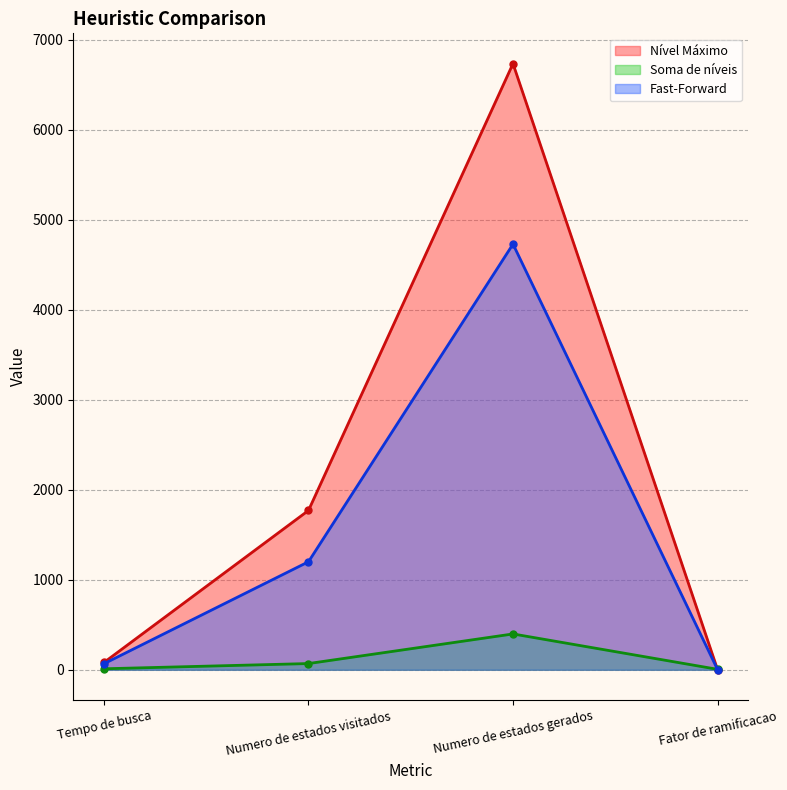

What position from the right is Numero de estados visitados?

3